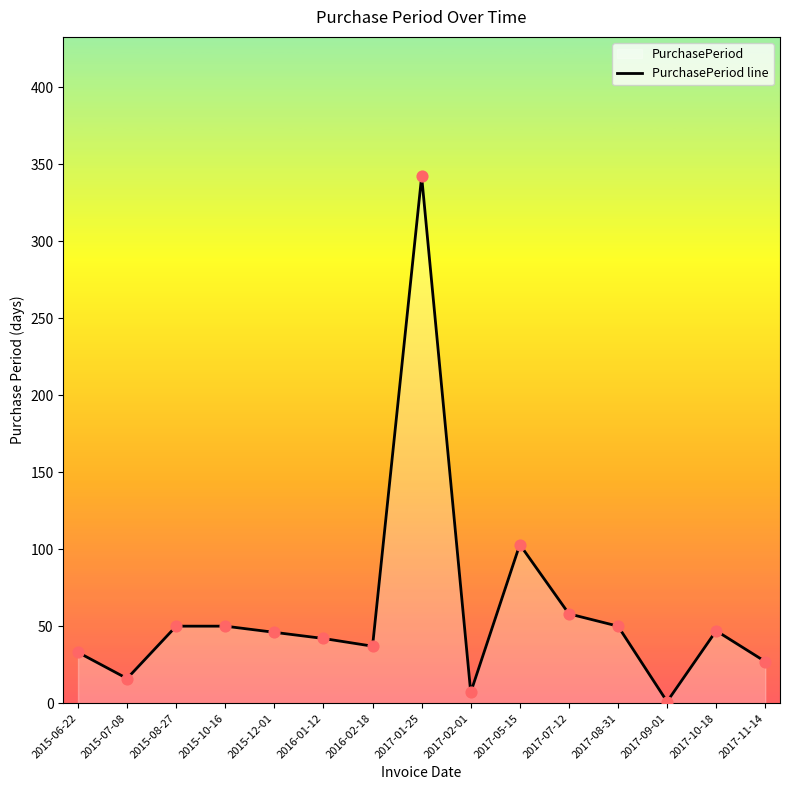

What is the change in value from 2015-12-01 to 2016-01-12?

-4